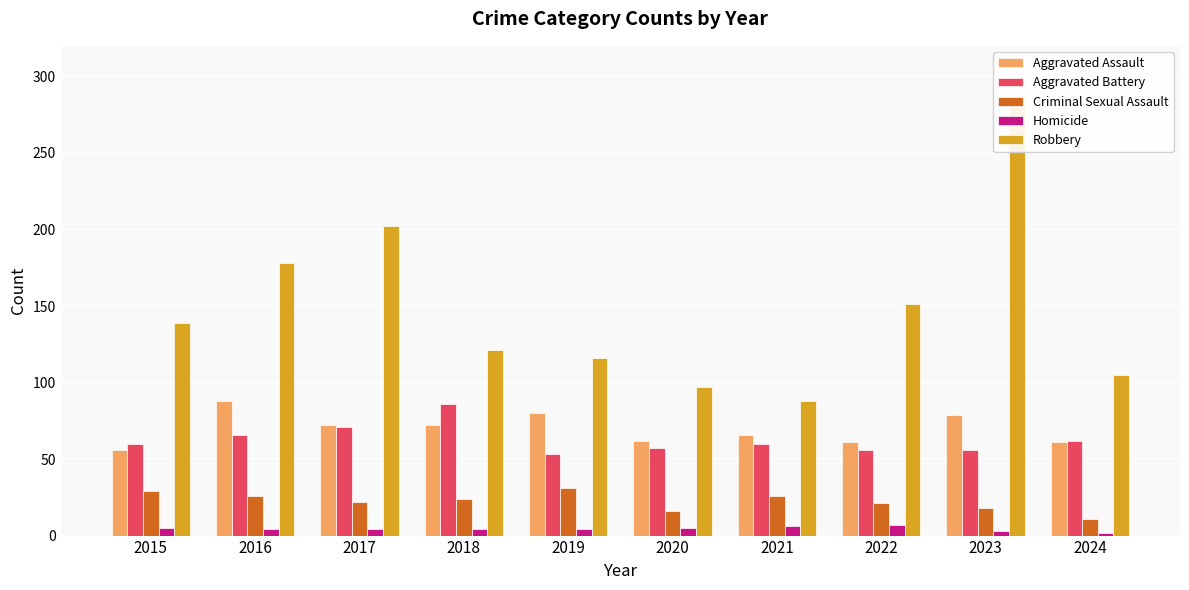

At which category is the sum across all series the highest?

2023